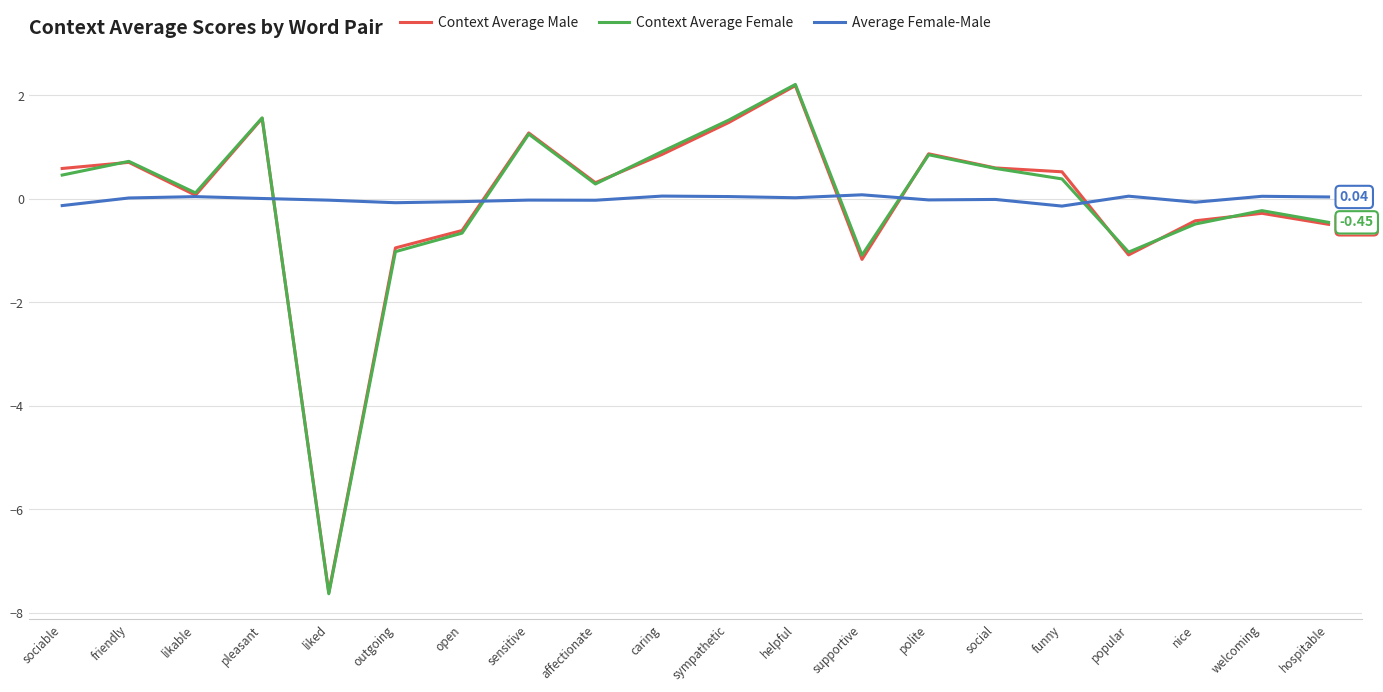

Which series has the largest range (max minus min)?

Context Average Female